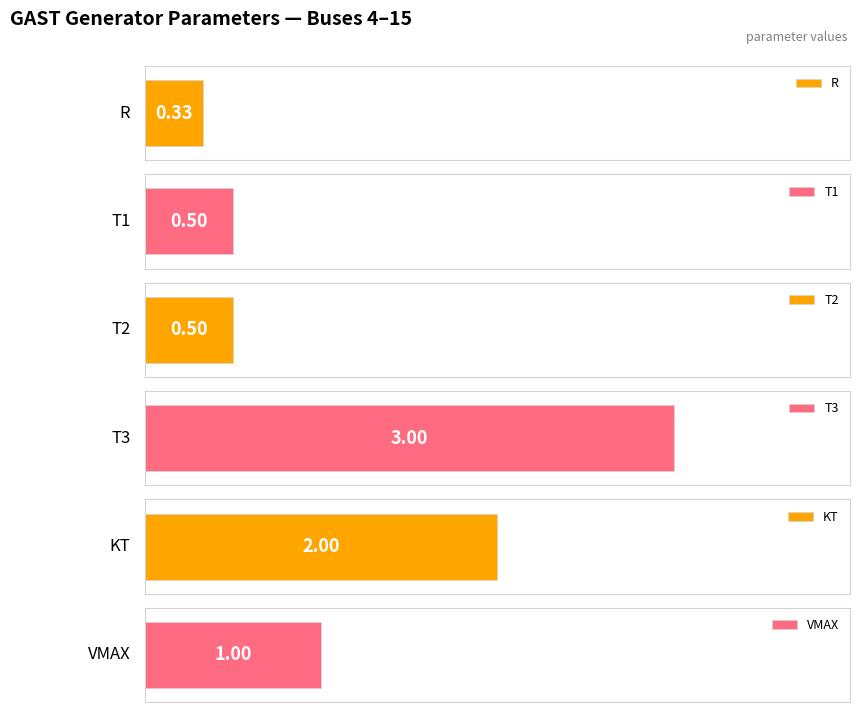

Read the KT value at Bus 13.

2.0